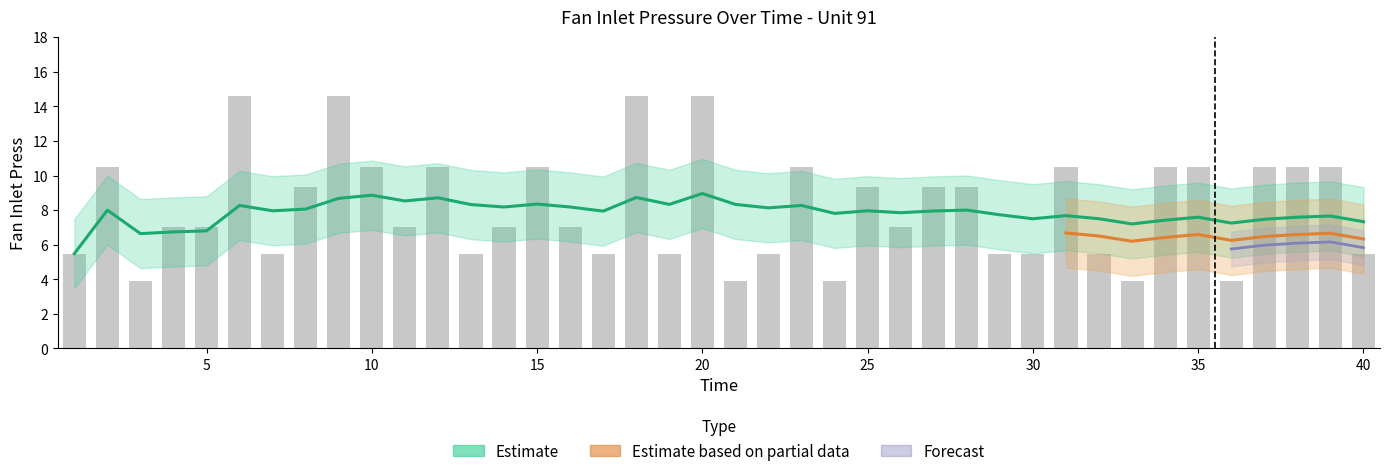

Reading right to left, extract all data points from this chart.

Unit 91 Fan Inlet Press: 5.5	10.5	10.5	10.5	3.9	10.5	10.5	3.9	5.5	10.5	5.5	5.5	9.3	9.3	7.0	9.3	3.9	10.5	5.5	3.9	14.6	5.5	14.6	5.5	7.0	10.5	7.0	5.5	10.5	7.0	10.5	14.6	9.3	5.5	14.6	7.0	7.0	3.9	10.5	5.5
Rolling Mean: 7.3	7.7	7.6	7.5	7.2	7.6	7.4	7.2	7.5	7.7	7.5	7.7	8.0	8.0	7.8	8.0	7.8	8.3	8.1	8.3	9.0	8.3	8.7	7.9	8.2	8.3	8.2	8.3	8.7	8.5	8.9	8.7	8.1	8.0	8.3	6.8	6.7	6.6	8.0	5.5